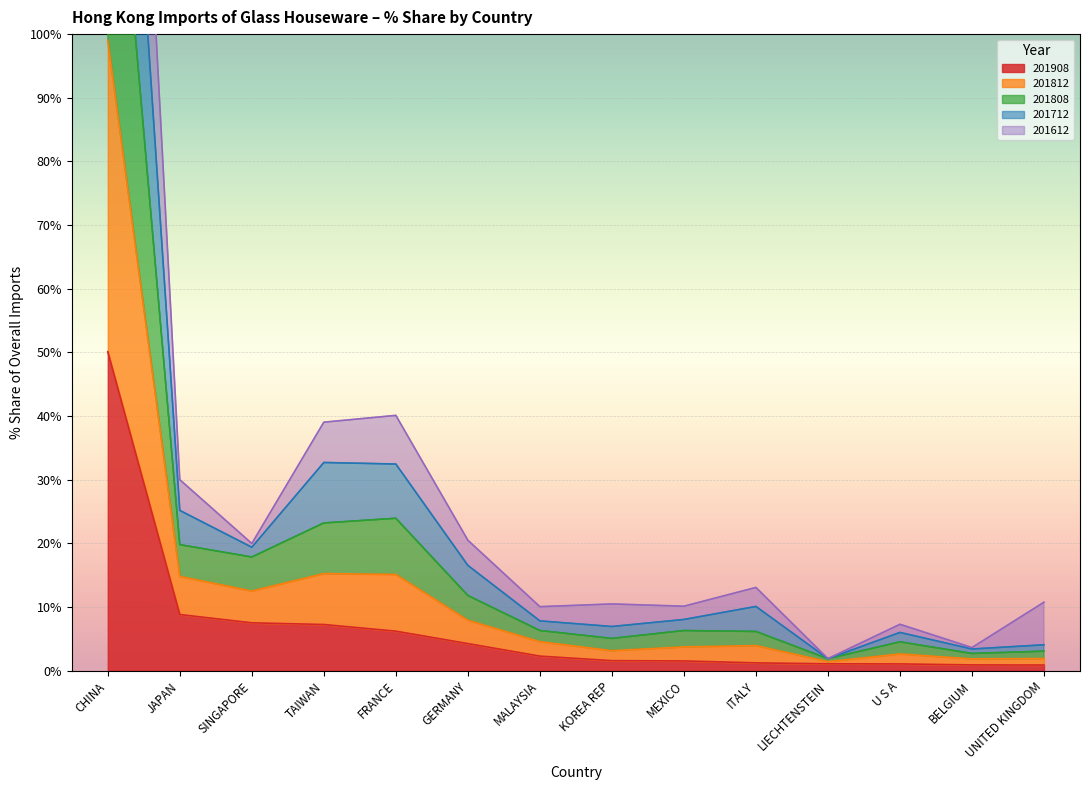

True or false: 201908 and 201812 cross at least once.

False